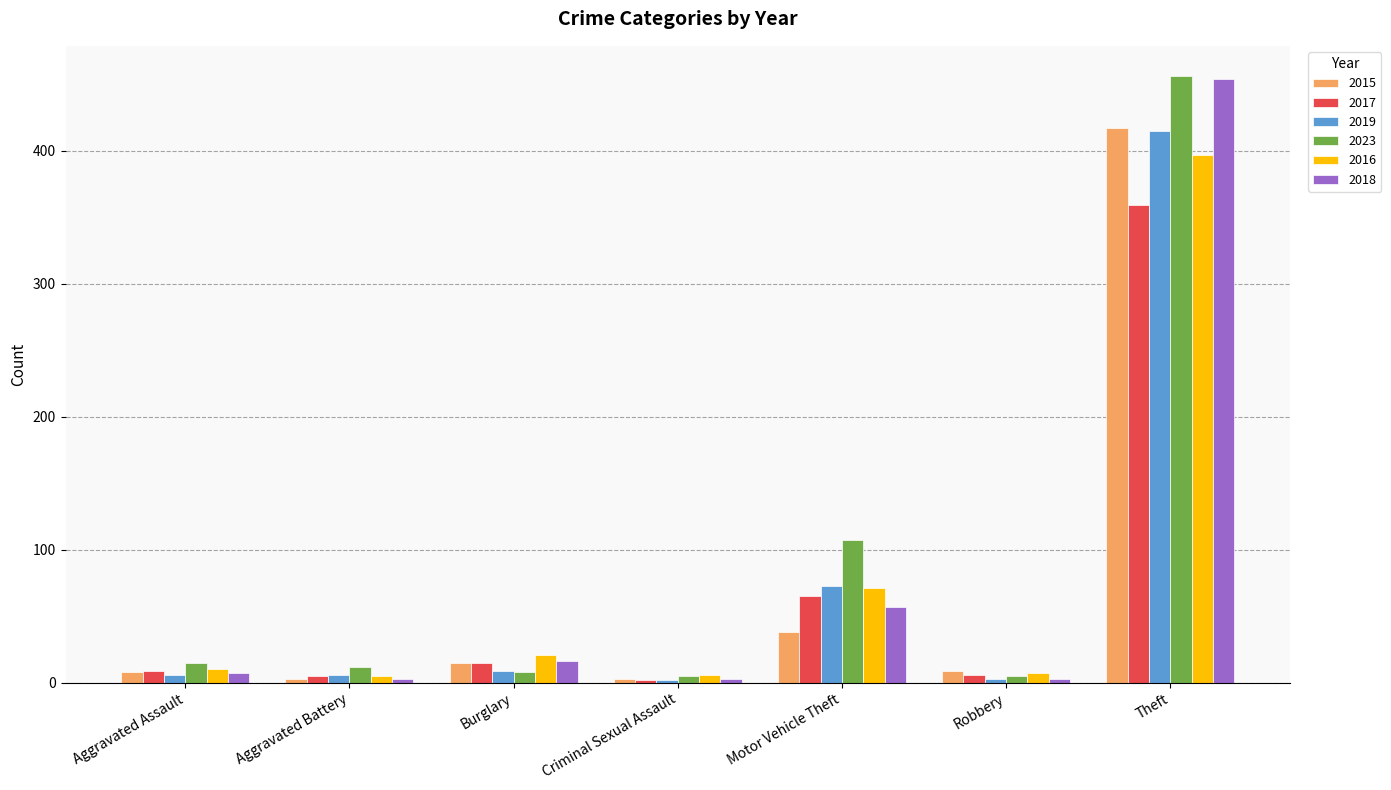

At which category does the chart reach its peak across all series?

Theft